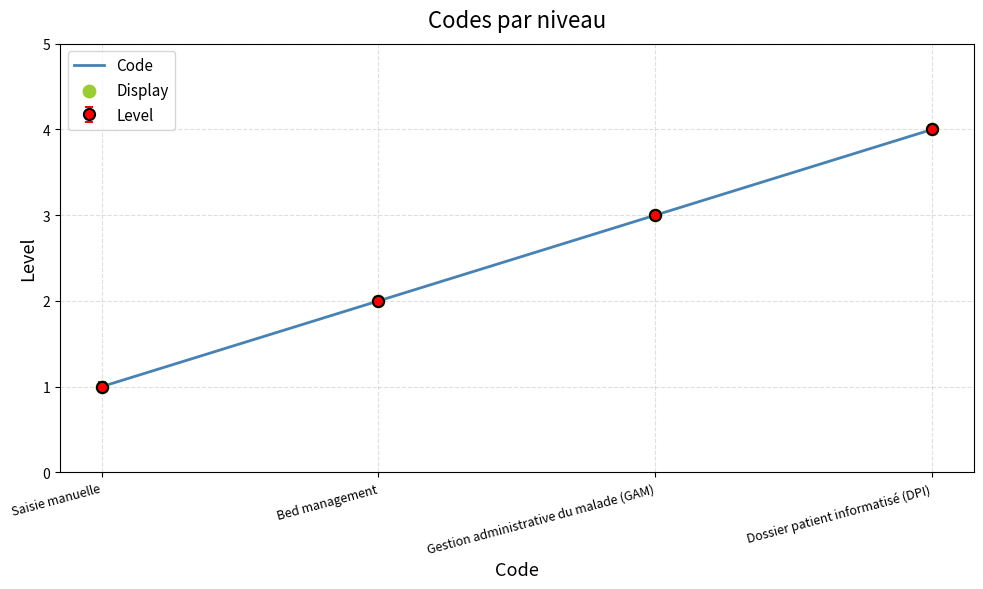

Which series has the largest total across all categories?

Code